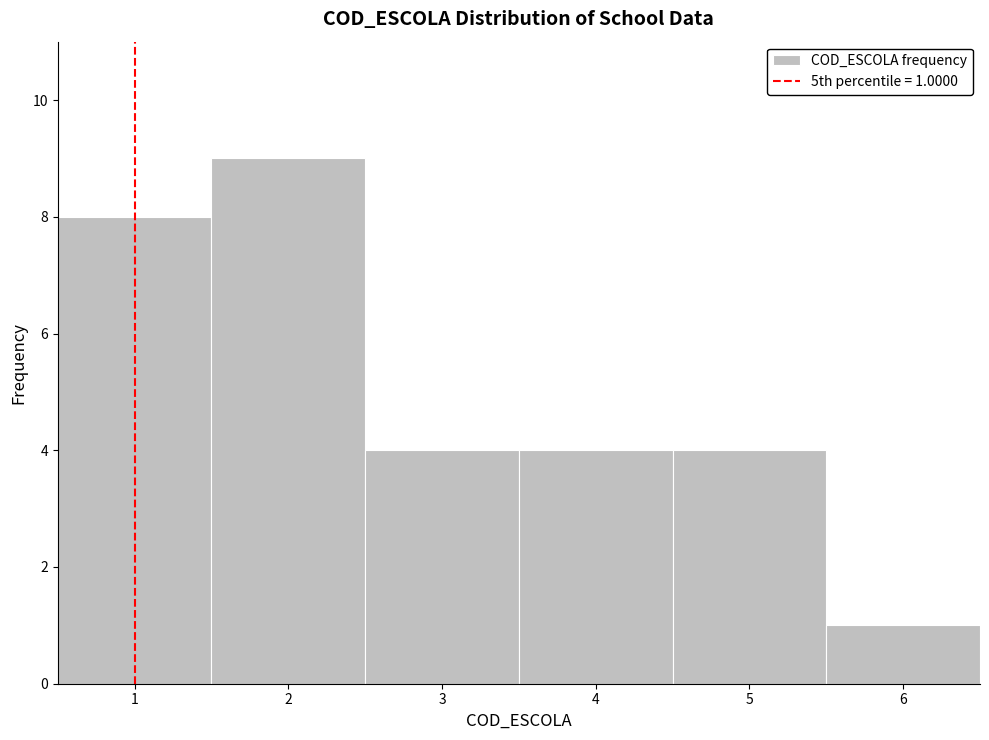

Over which range of the x-axis is the bar tallest?

1.5 to 2.5